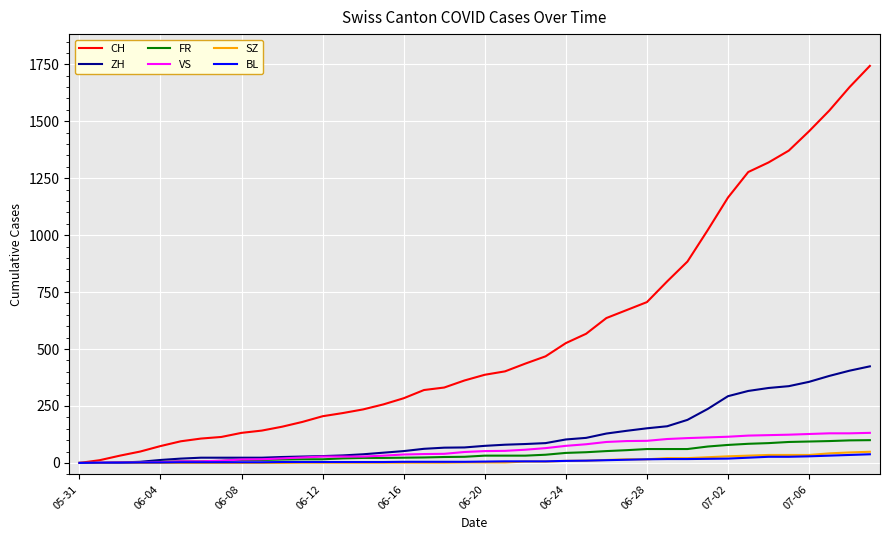

What is the maximum value shown in the chart?

1743